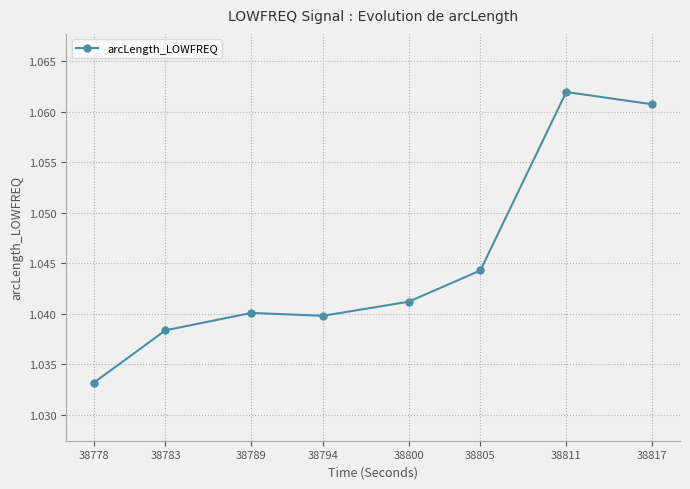

Where is the data nearest to the value 1?

38778